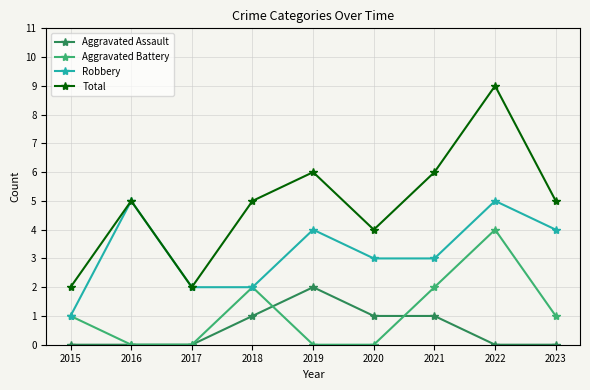

Does the chart display data point markers on the line(s)?

Yes